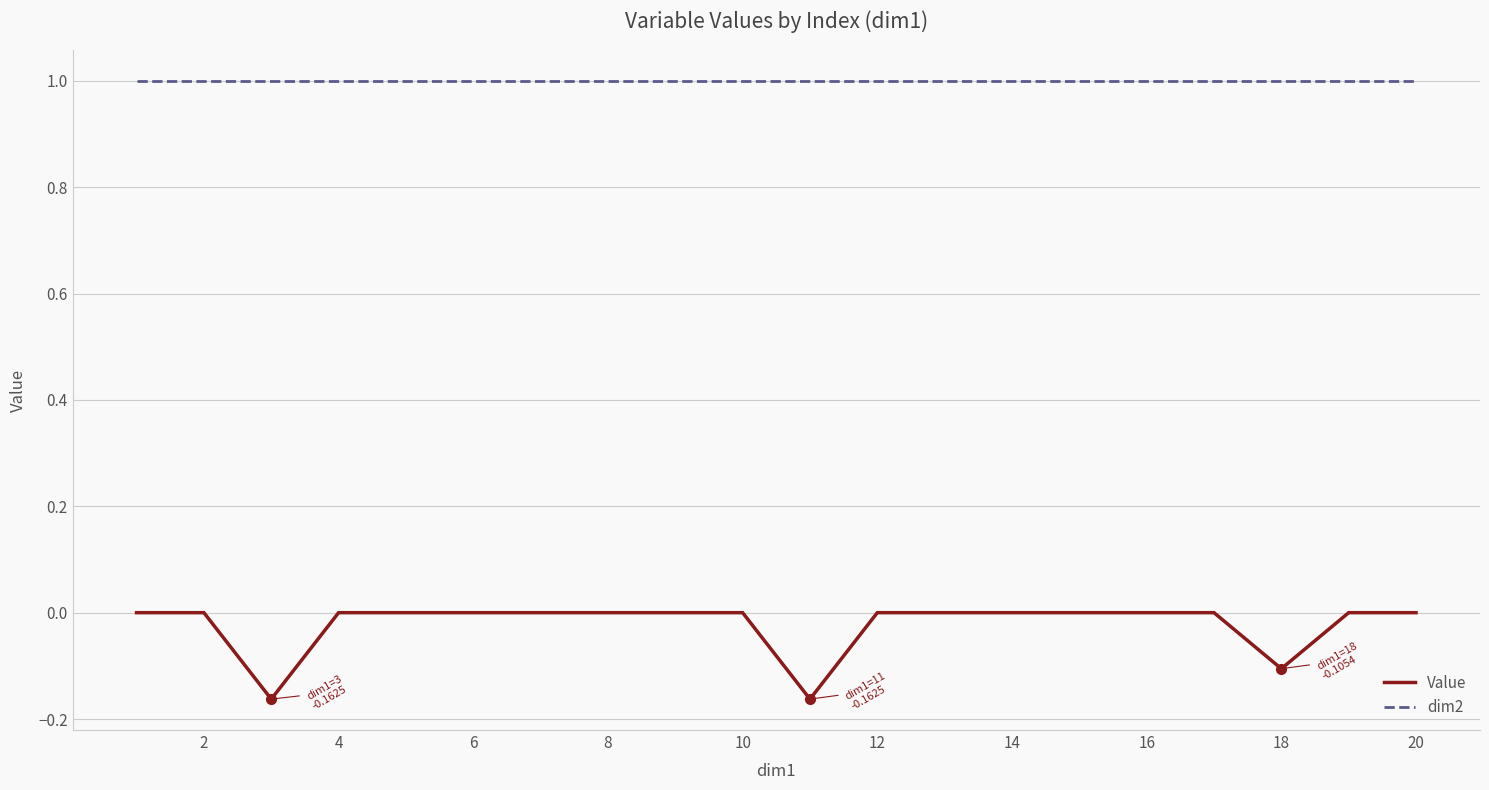

What is the average value of the dim2 series?

1.0